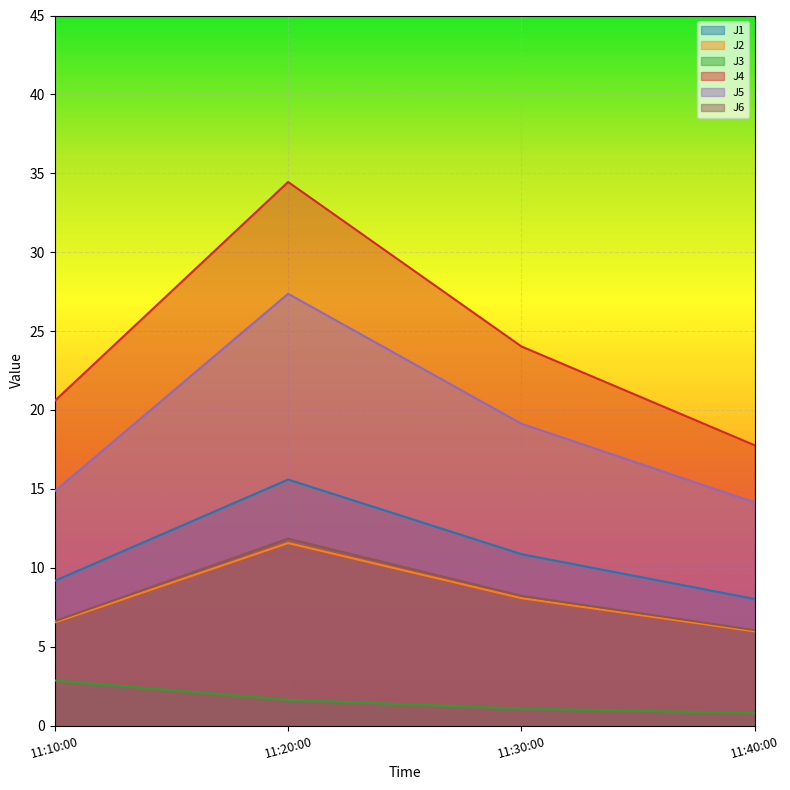

What is the minimum value for J3?

0.8